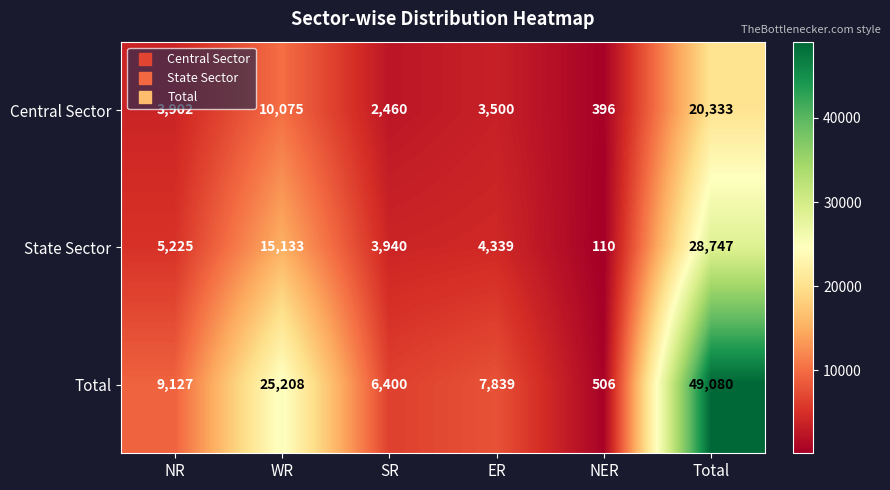

Rank the series by their average value, from lowest to highest.

Central Sector, State Sector, Total